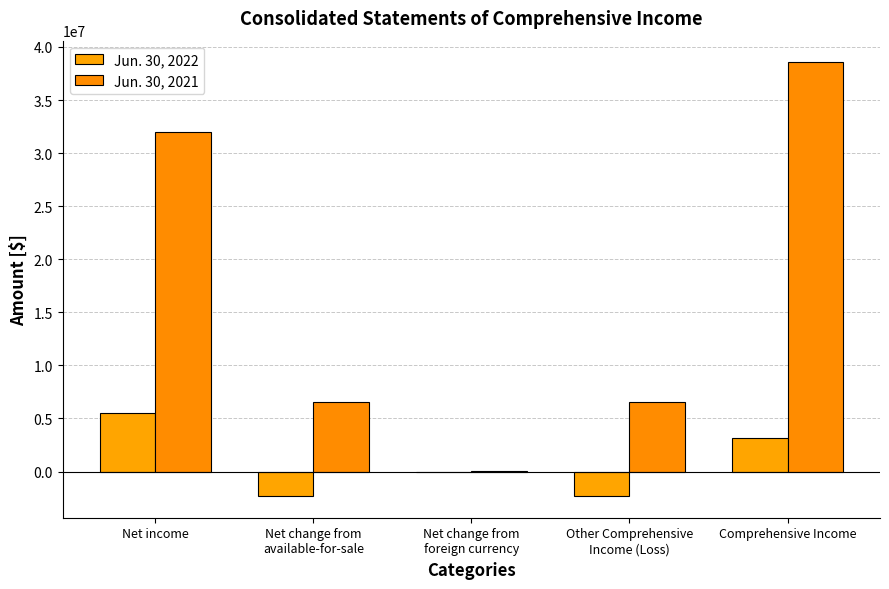

Does the chart contain stacked bars?

No